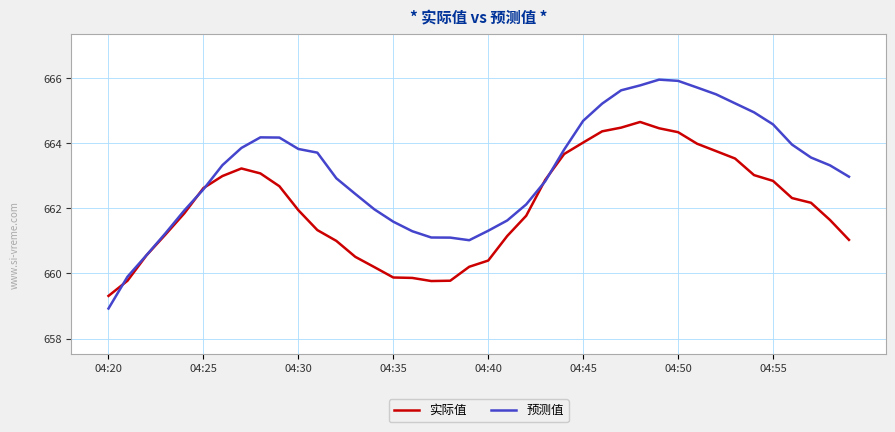

Rank the series by their average value, from highest to lowest.

预测值, 实际值